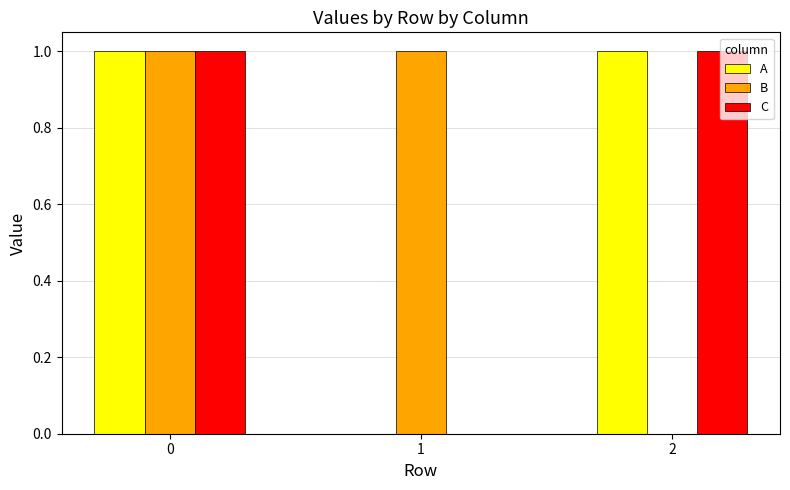

How many groups of bars are there?

3